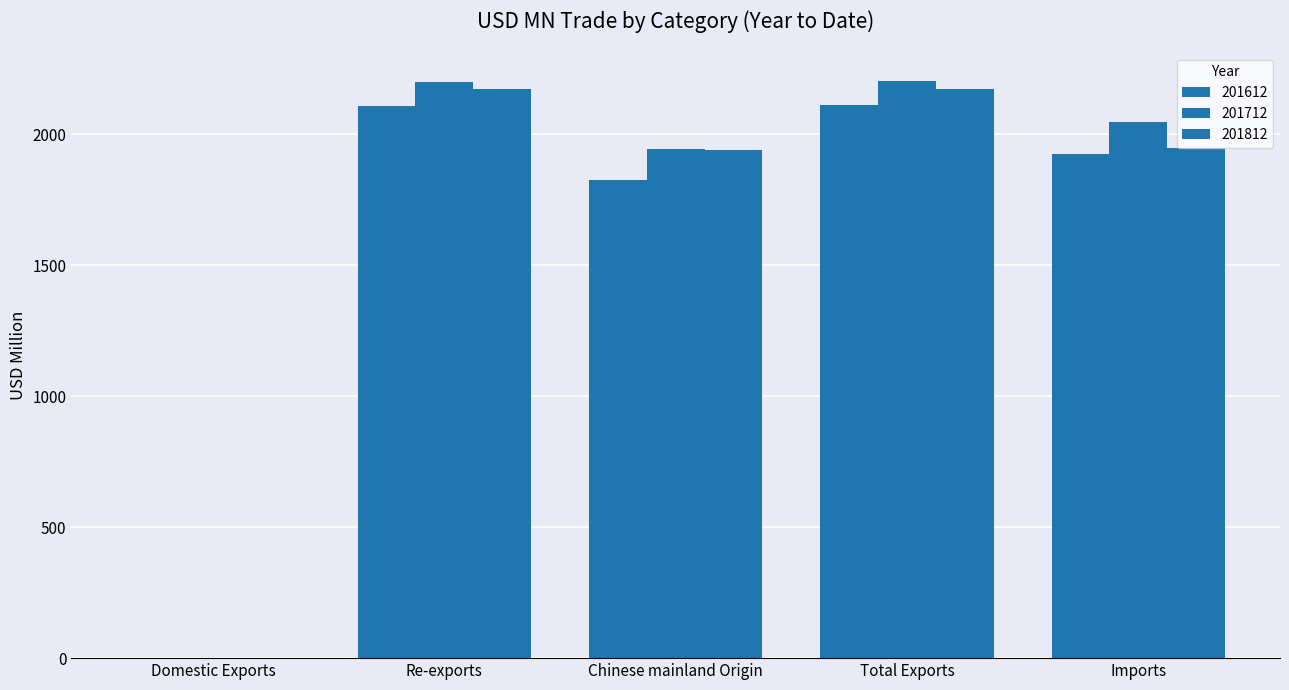

True or false: 201712 has a value of 2199.9 at Re-exports.

True